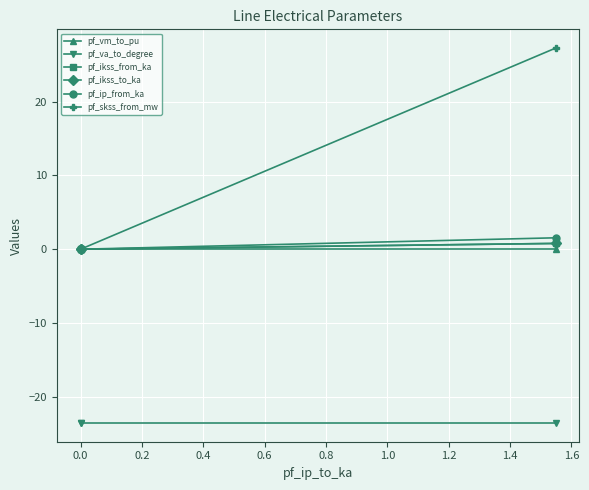

What value does the pf_va_to_degree series have at 0.0?

-23.5